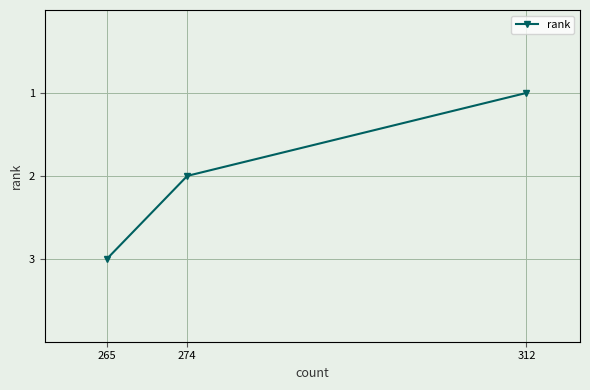

Rank the categories by value from lowest to highest.

312, 274, 265